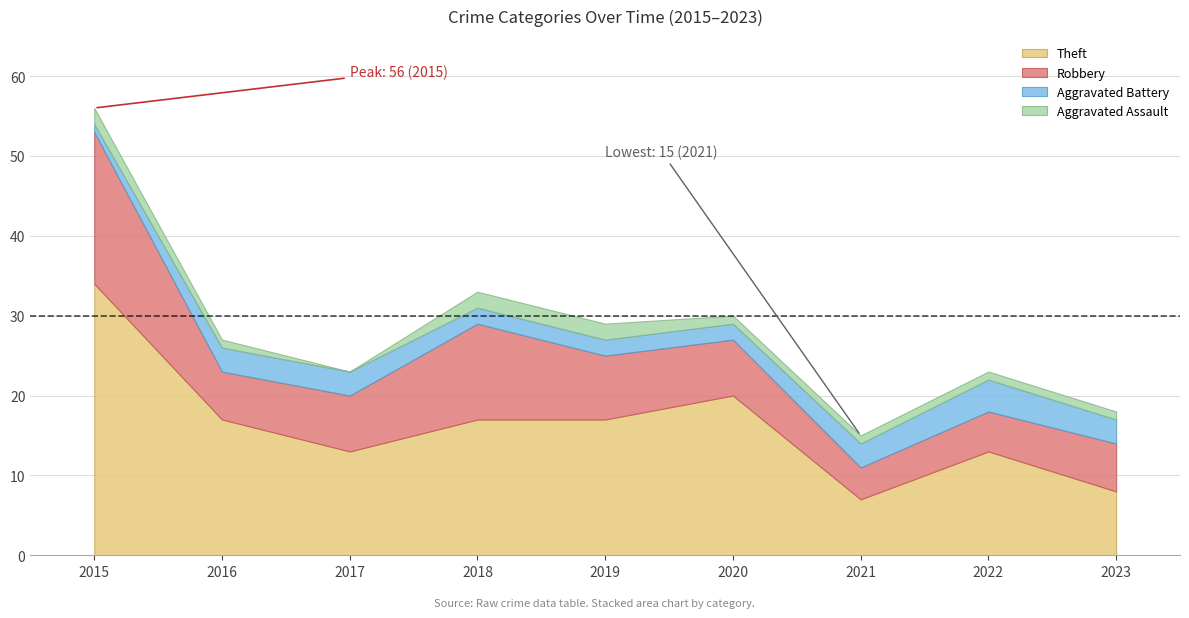

What value does the Theft series have at 2020?

20